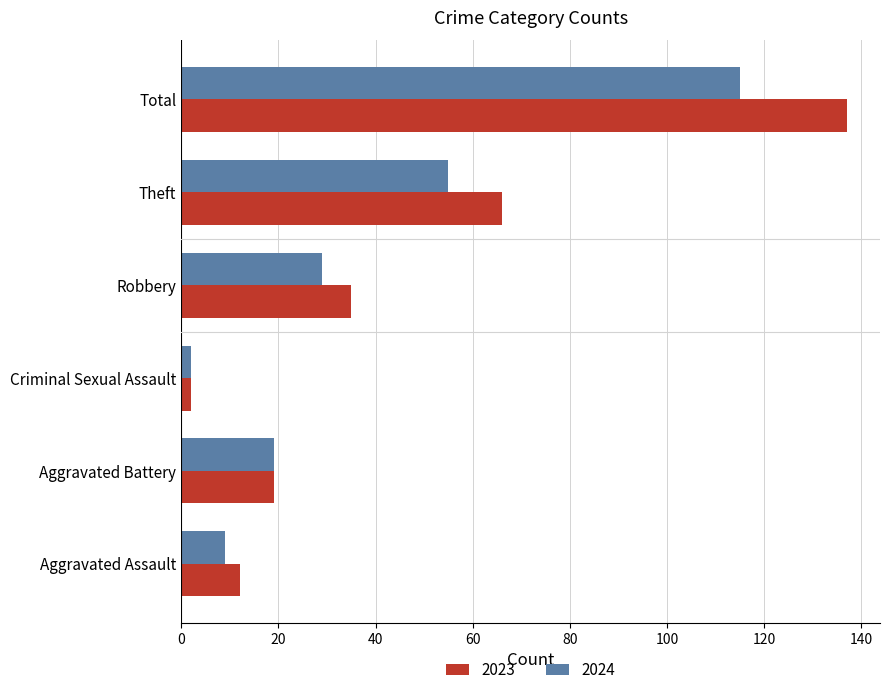

At which label does 2024 reach its minimum?

Criminal Sexual Assault